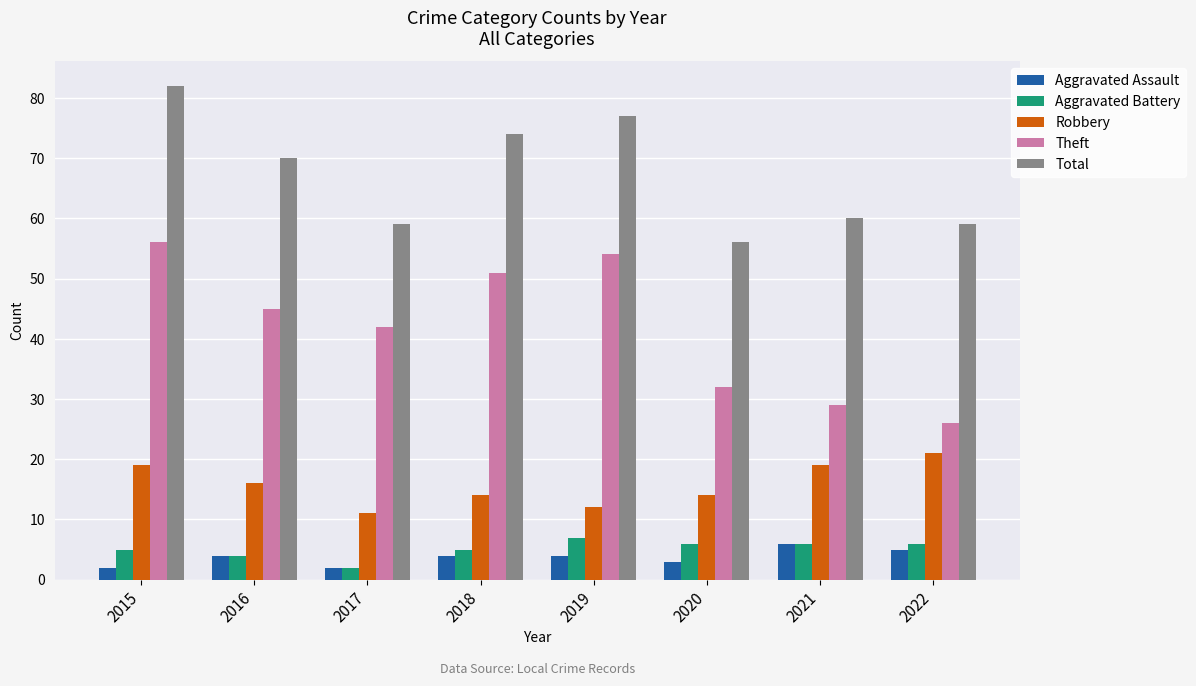

What is the sum of the Total values at 2019 and 2018?

151